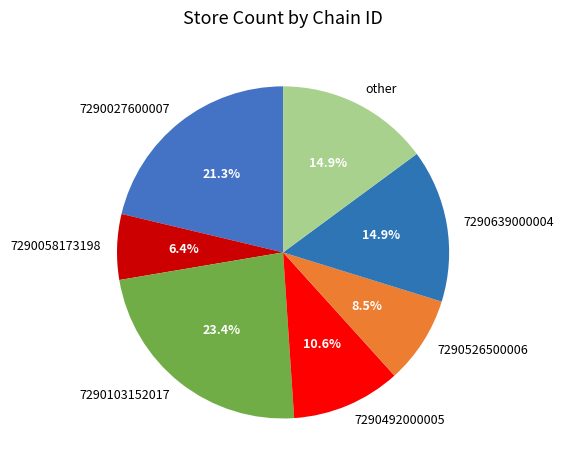

Count the number of slices in the pie.

7